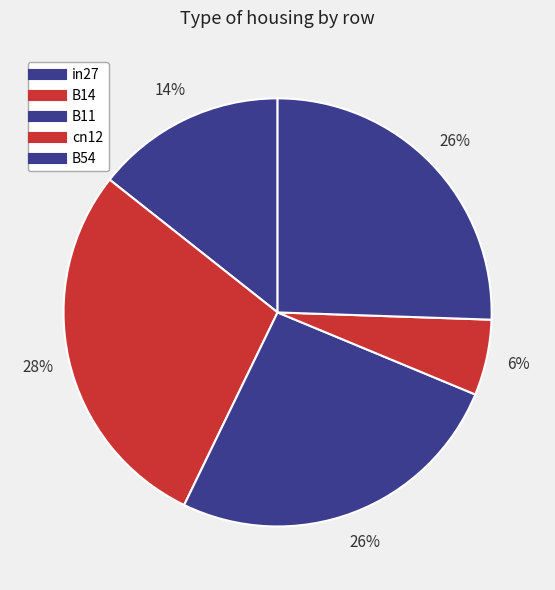

Which category has the smallest portion of the pie?

cn12